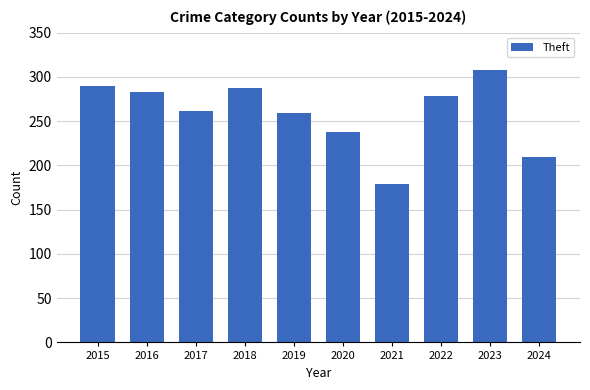

What is the maximum value shown in the chart?

308